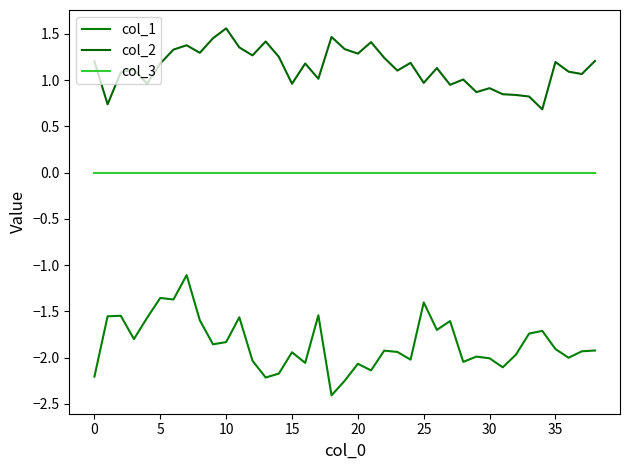

List the series in order of their overall mean, highest first.

col_2, col_3, col_1